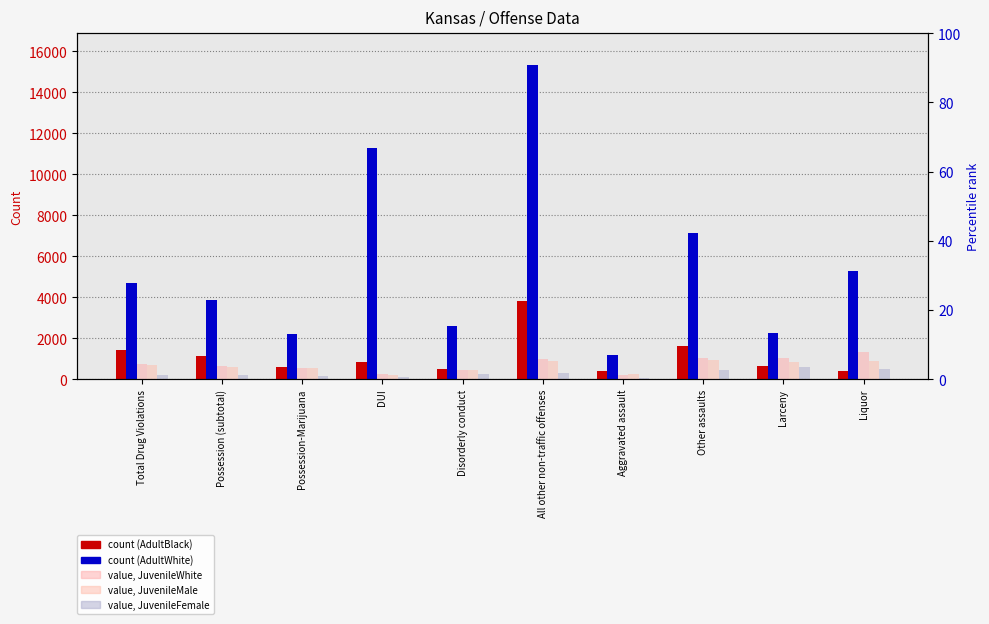

Where is value, JuvenileMale nearest to the value 565?

Possession-Marijuana